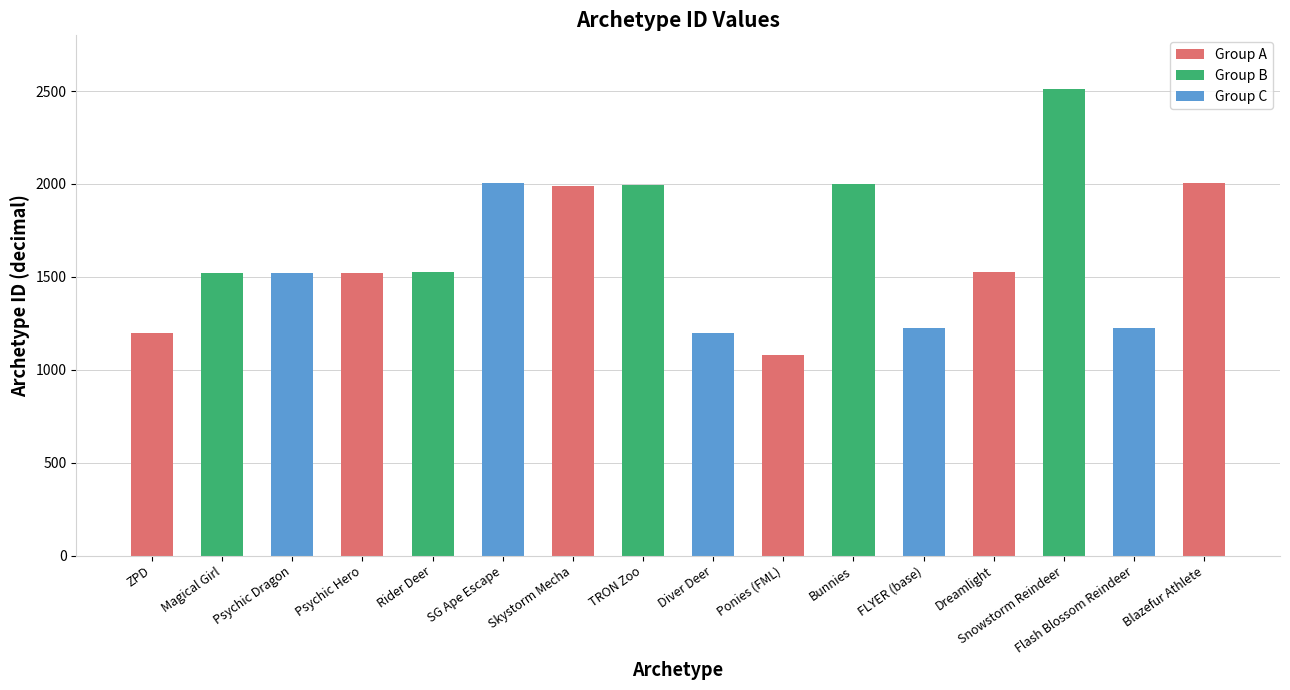

What is the change in value from Psychic Dragon to Psychic Hero?

+1